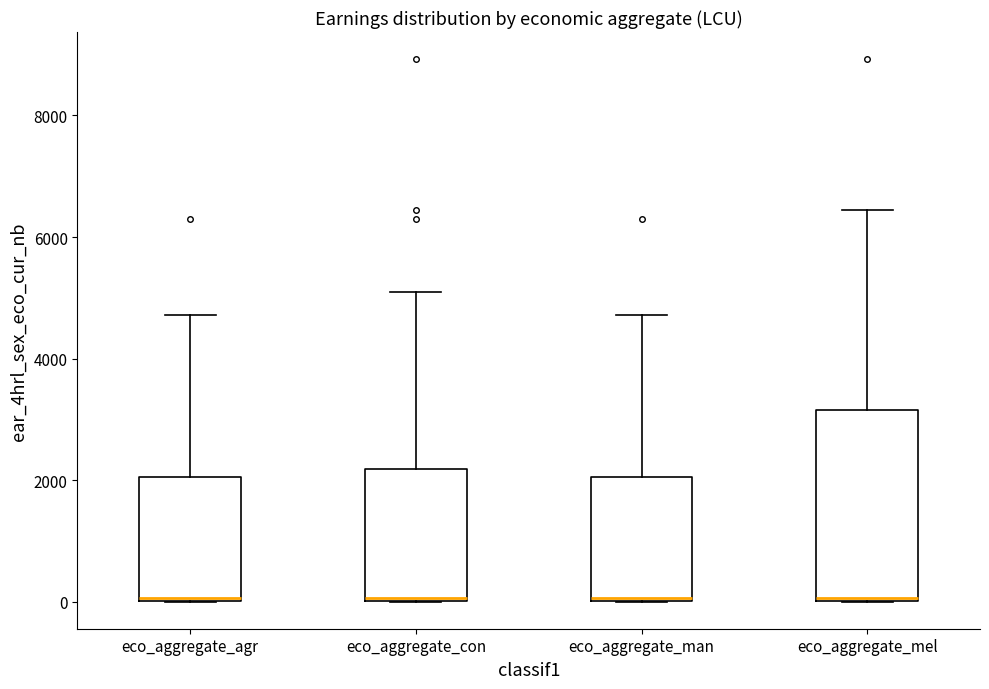

Reading left to right, read every box against the y-axis: the position of its median line, the range the box covers, and the ends of its whiskers. The values are not printed on the chart, so give them approximately, as read against the axis.

eco_aggregate_agr: median 0, box 0 to 2000, whiskers 0 to 4800
eco_aggregate_con: median 0, box 0 to 2200, whiskers 0 to 5200
eco_aggregate_man: median 0, box 0 to 2000, whiskers 0 to 4800
eco_aggregate_mel: median 0, box 0 to 3200, whiskers 0 to 6400